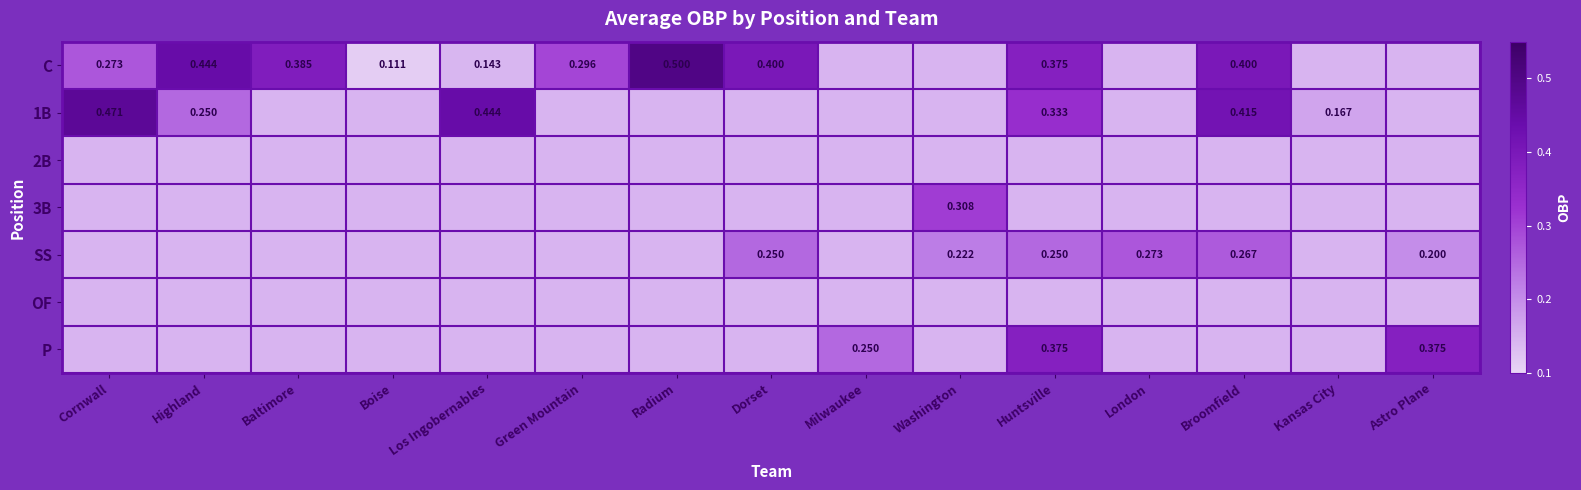

What is the highest value of the P series?

0.4